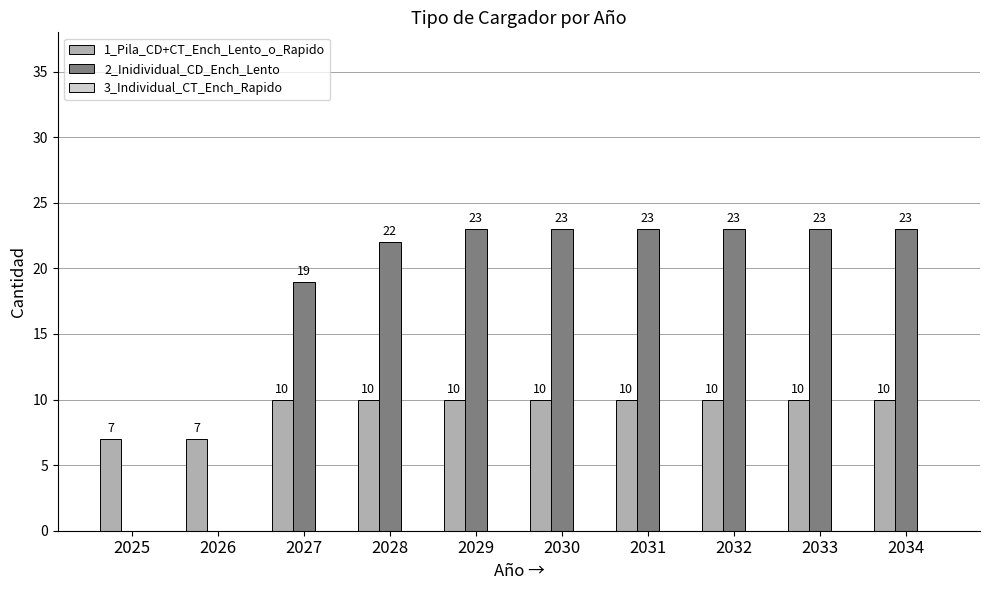

Are the bars grouped side by side (vs. stacked)?

Yes